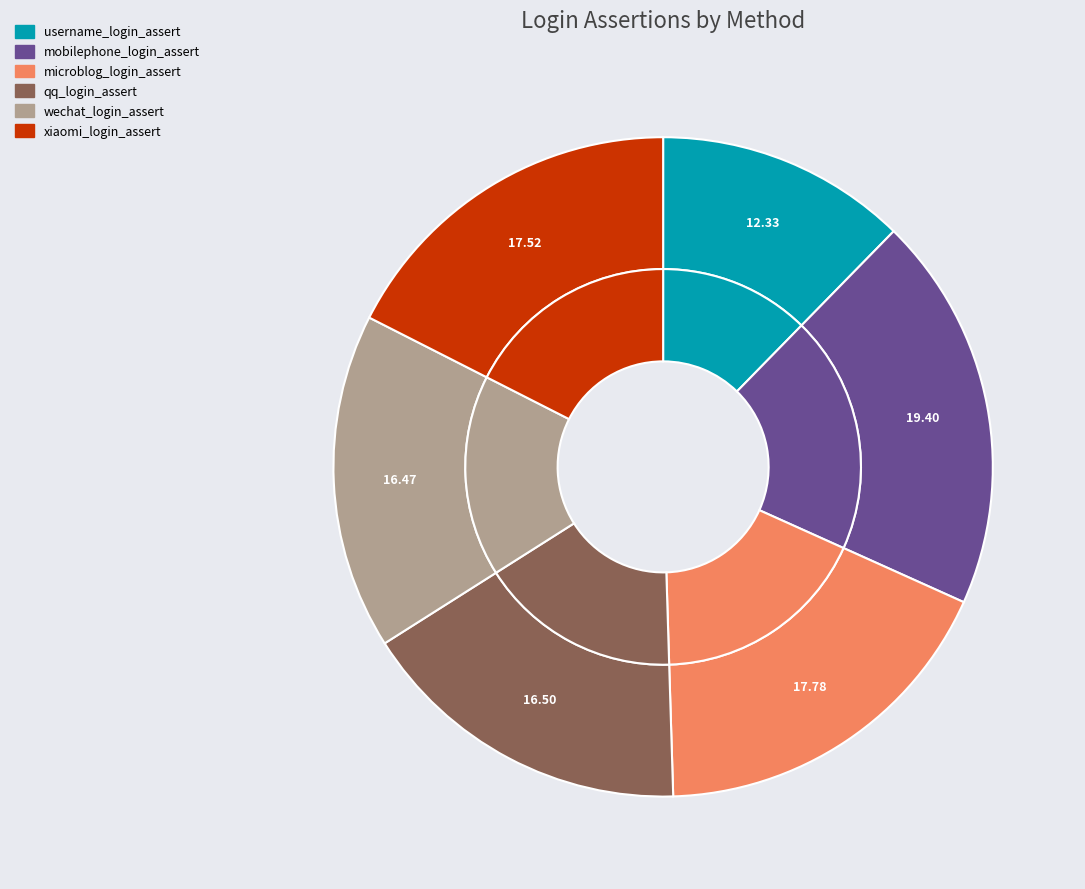

What percentage is the qq_login_assert slice, to the nearest percent?

16%